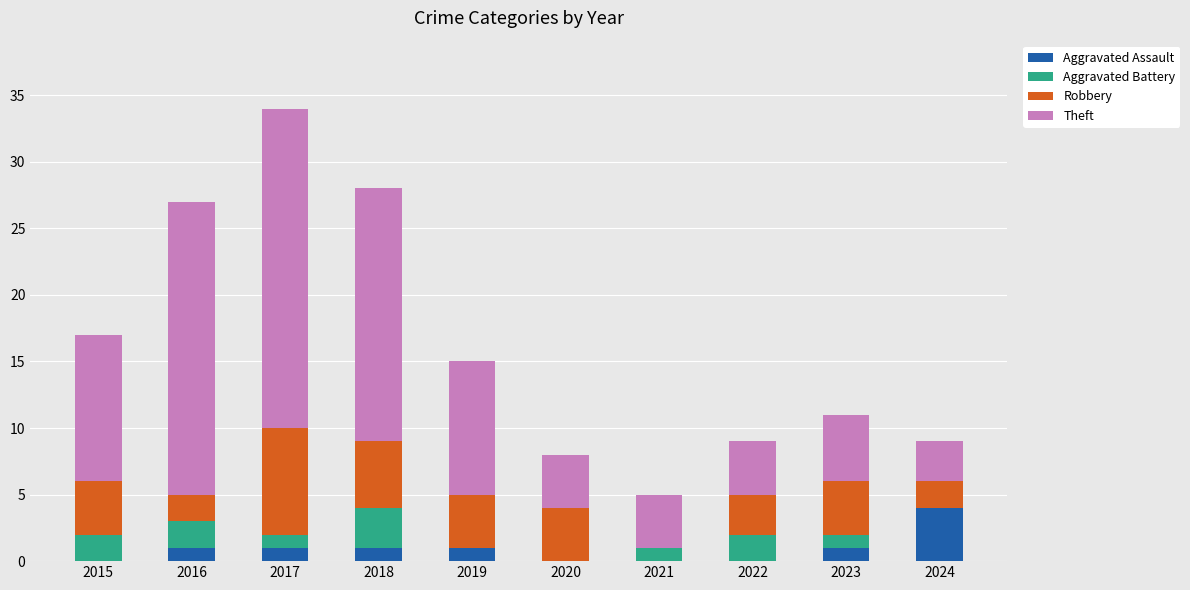

The Aggravated Assault series shows 1 at 2017. True or false?

True